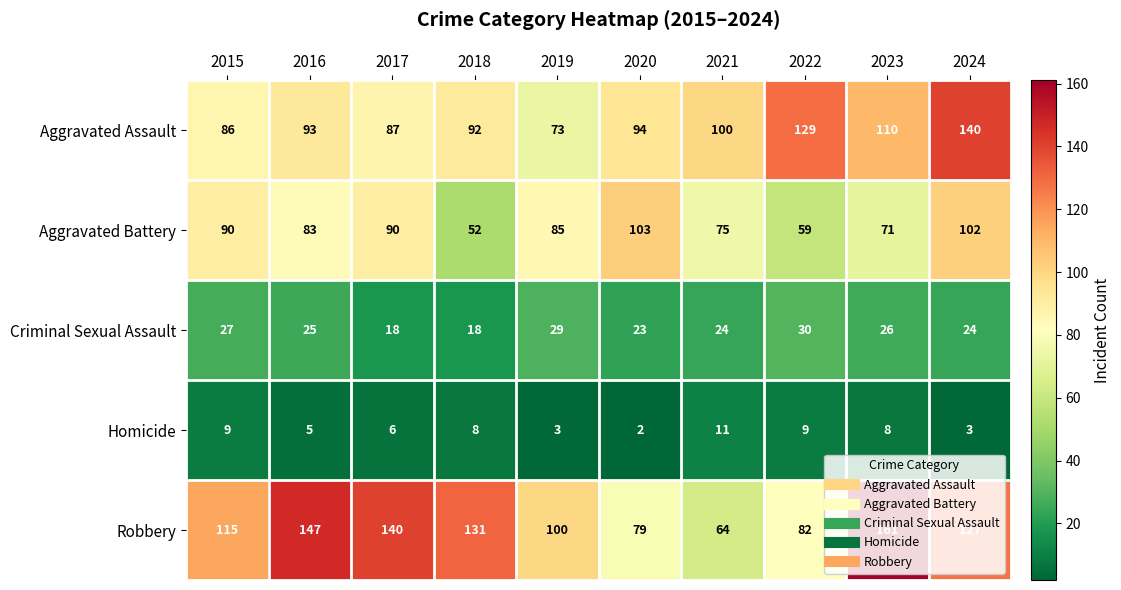

What is the sum of the Robbery values at 2020 and 2024?

206